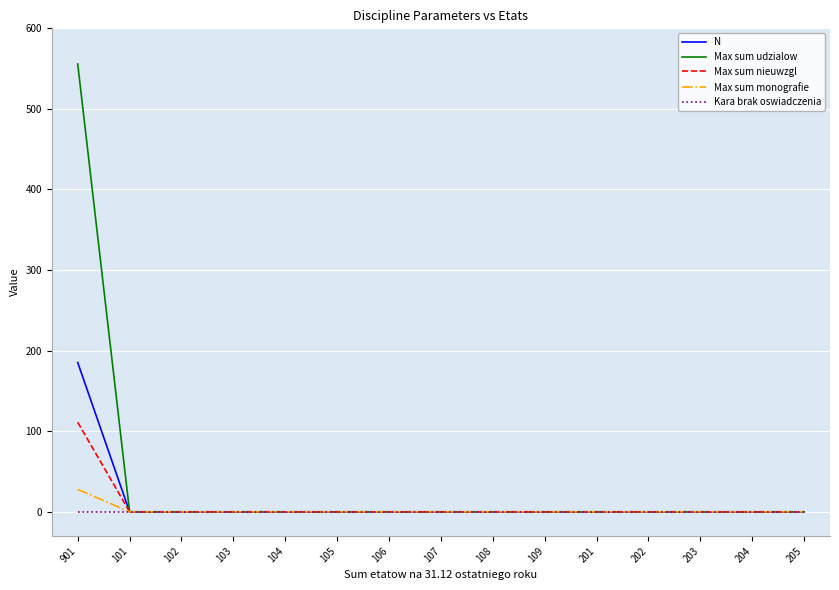

What is the highest value of the Max sum udzialow series?

555.8